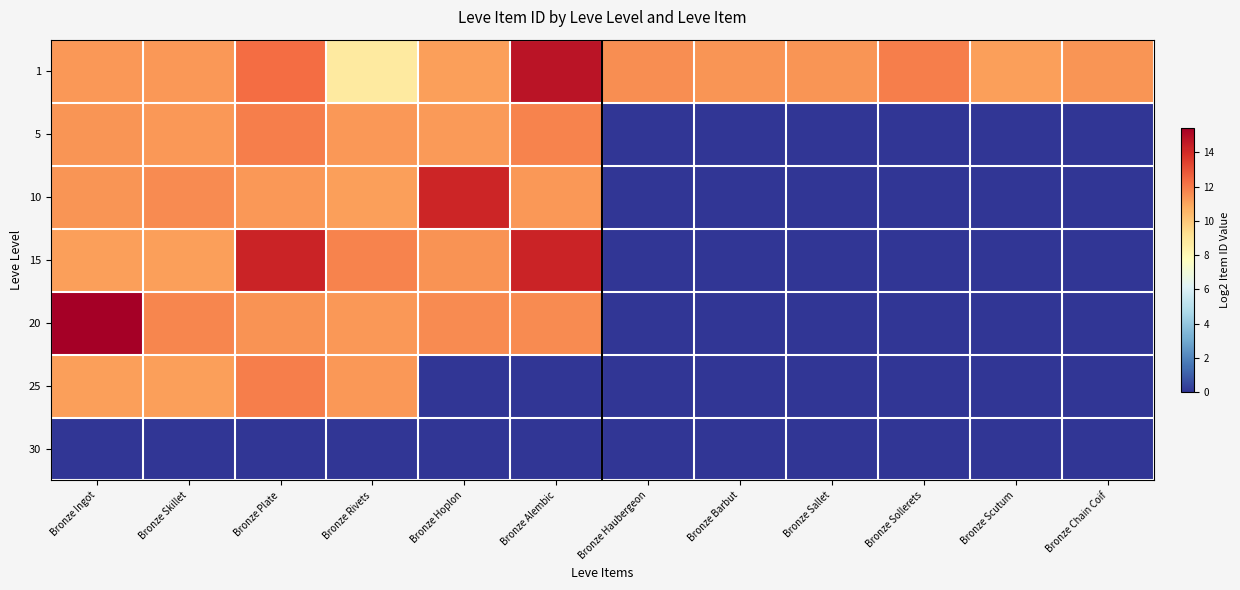

Between Bronze Ingot and Bronze Hoplon, which is larger?

Bronze Ingot